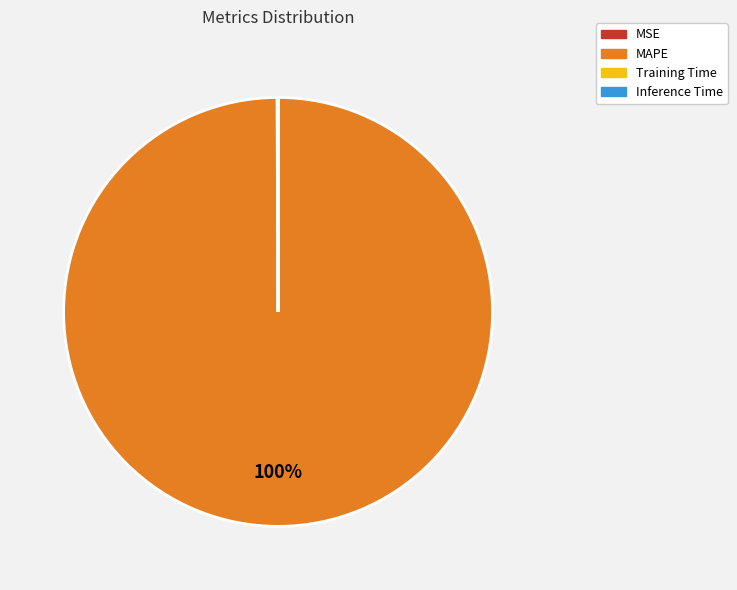

The MAPE slice represents 100% of the pie. True or false?

True